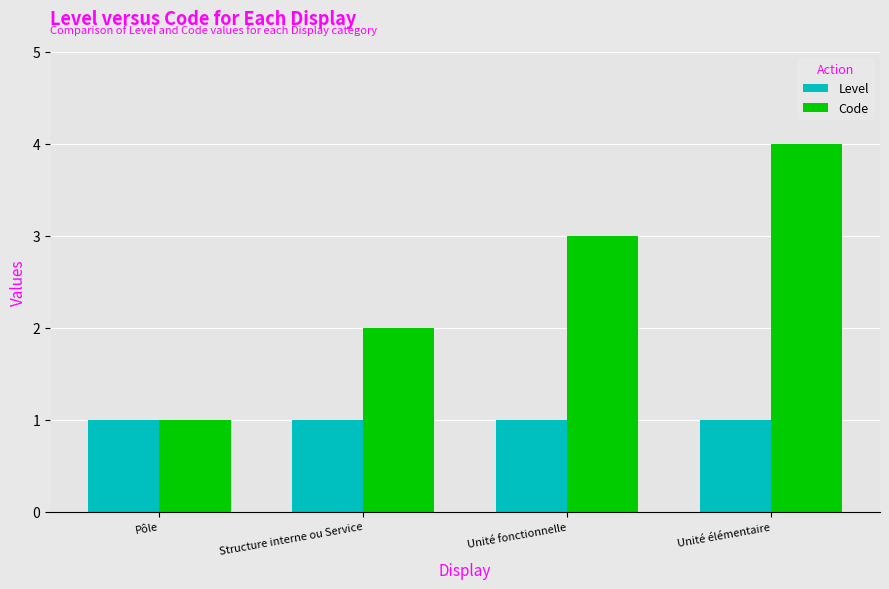

Rank the series at Unité élémentaire from lowest to highest value.

Level, Code